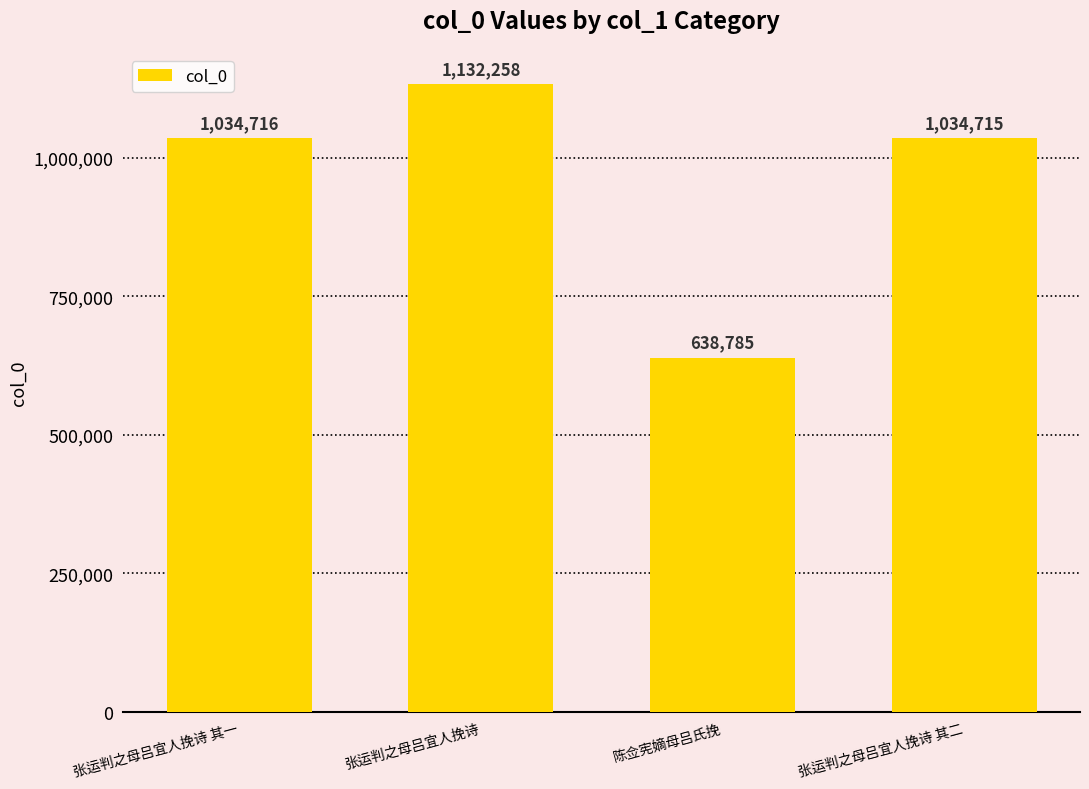

What is the change in value from 张运判之母吕宜人挽诗 to 陈佥宪嫡母吕氏挽?

-493473